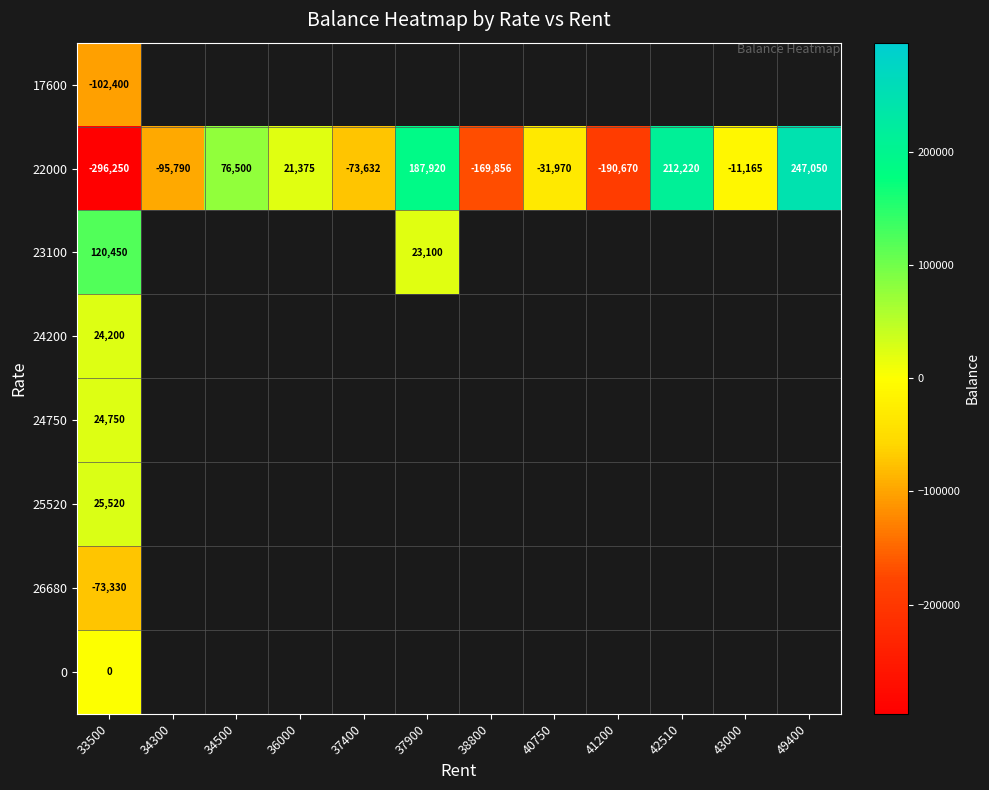

How many series are shown in this chart?

8